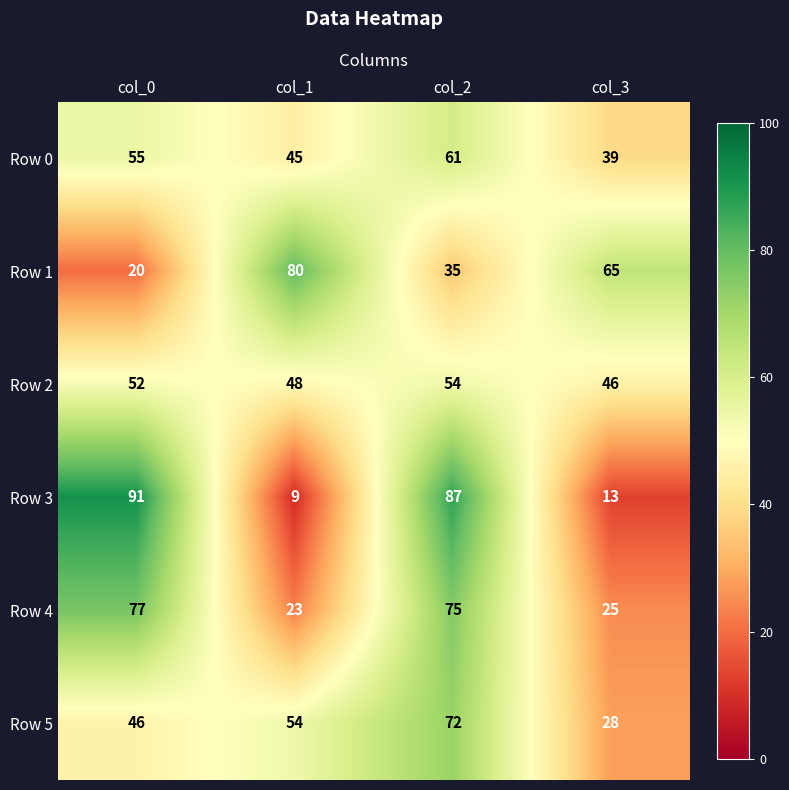

What is the greatest value displayed?

91